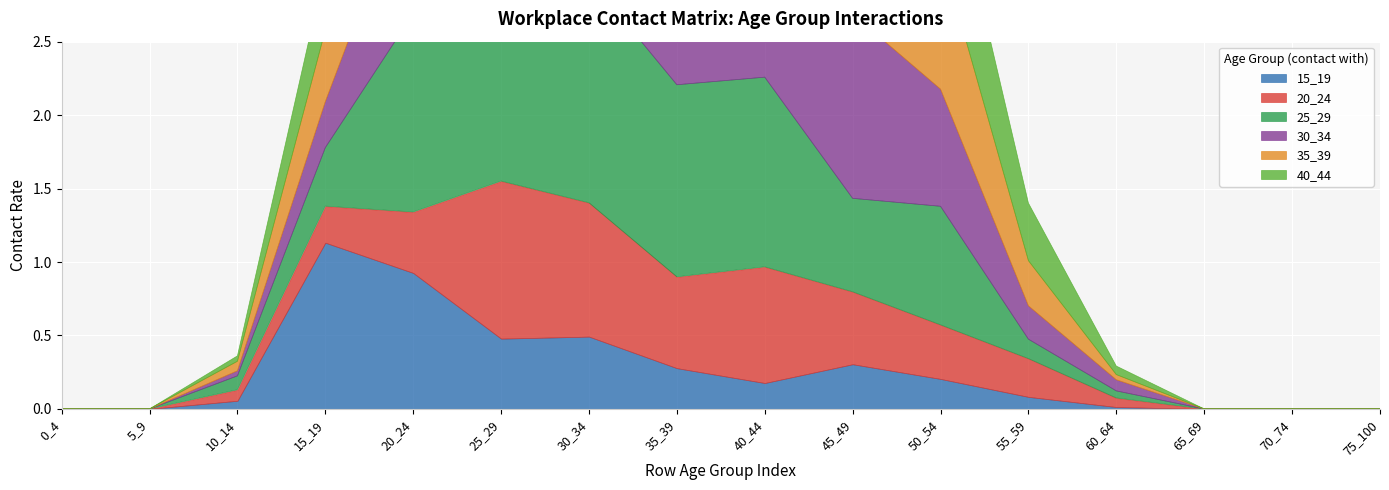

What is the spread (max minus min) of values at 30_34?

1.3